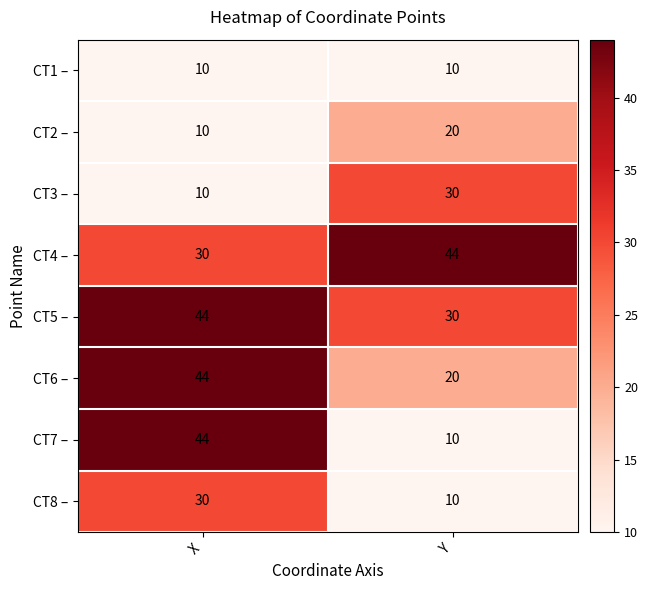

The CT1 – series shows 7 at X. True or false?

False